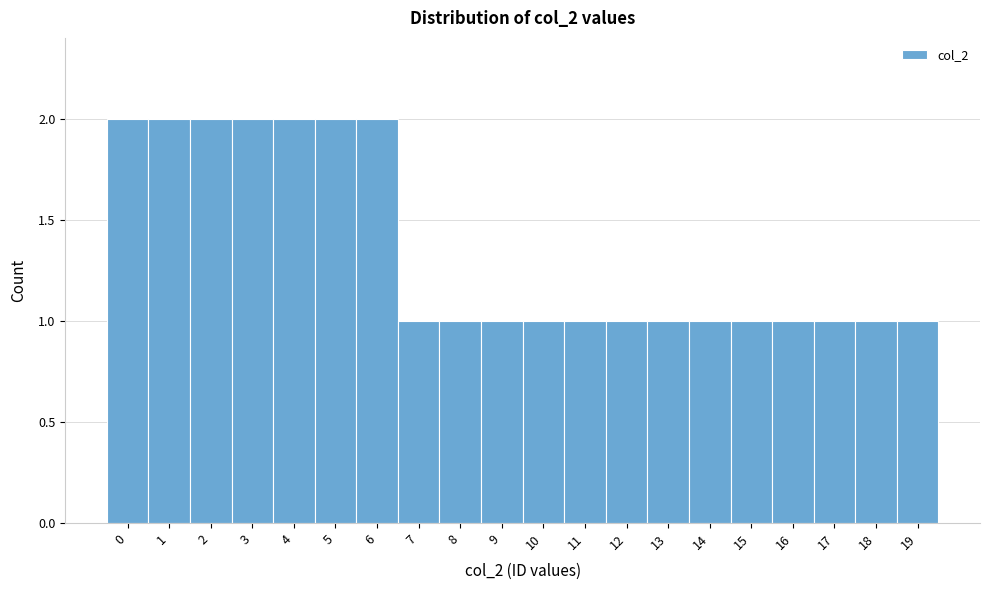

Reading left to right, transcribe this chart: for each bar, give the range it covers on the x-axis and its height. The values are not printed on the chart, so give them approximately, as read against the axis.

-0.5 to 0.5: 2
0.5 to 1.5: 2
1.5 to 2.5: 2
2.5 to 3.5: 2
3.5 to 4.5: 2
4.5 to 5.5: 2
5.5 to 6.5: 2
6.5 to 7.5: 1
7.5 to 8.5: 1
8.5 to 9.5: 1
9.5 to 10.5: 1
10.5 to 11.5: 1
11.5 to 12.5: 1
12.5 to 13.5: 1
13.5 to 14.5: 1
14.5 to 15.5: 1
15.5 to 16.5: 1
16.5 to 17.5: 1
17.5 to 18.5: 1
18.5 to 19.5: 1